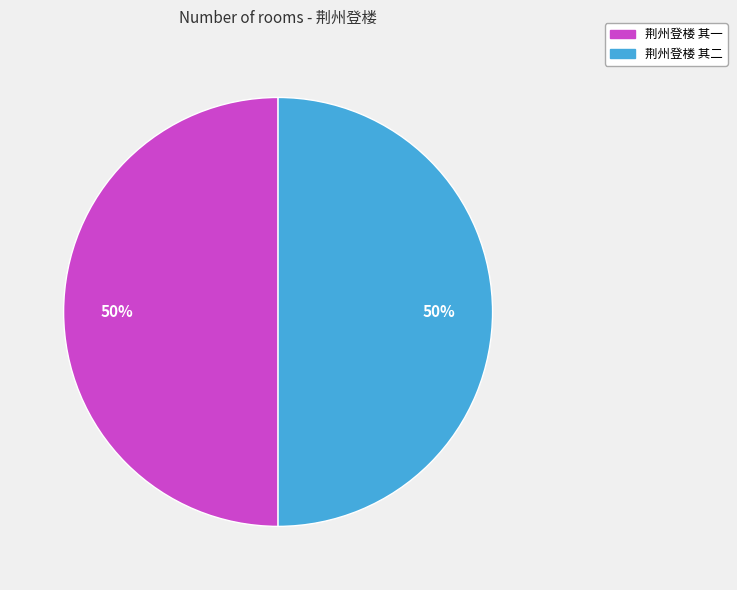

The 荆州登楼 其一 slice represents 50% of the pie. True or false?

True